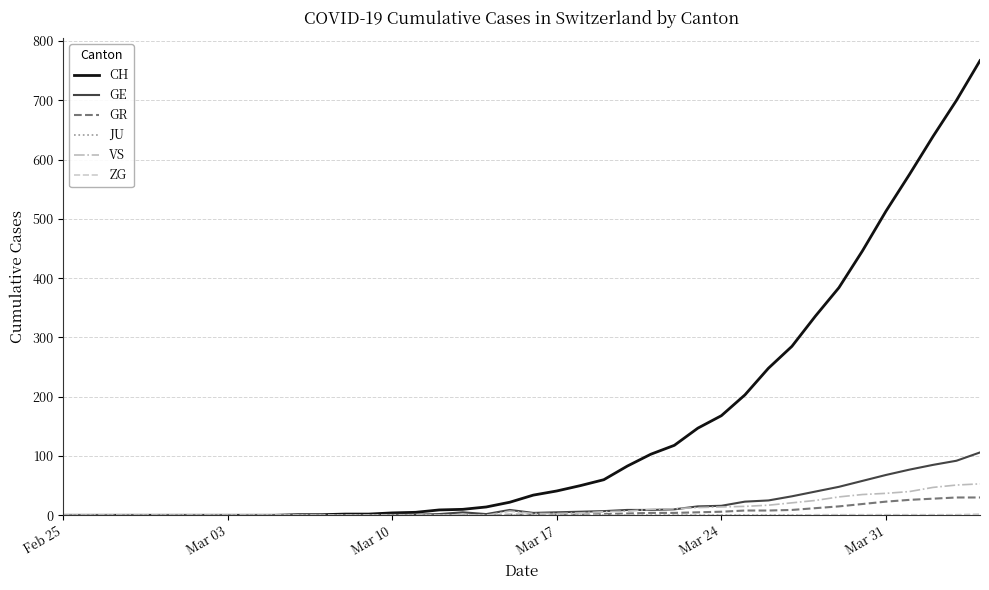

Which series has the widest spread of values?

CH